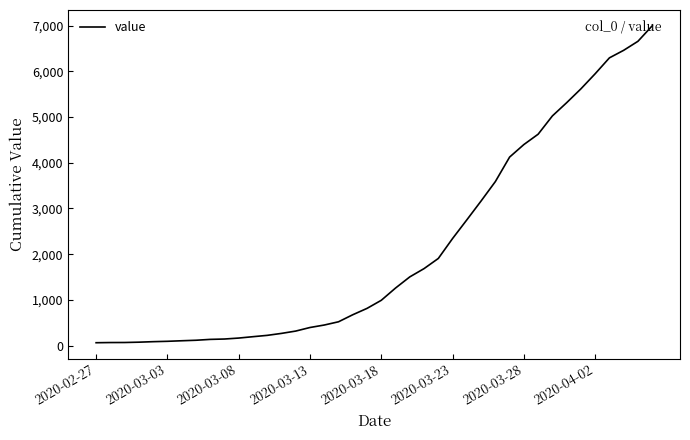

What is the minimum value shown in the chart?

64